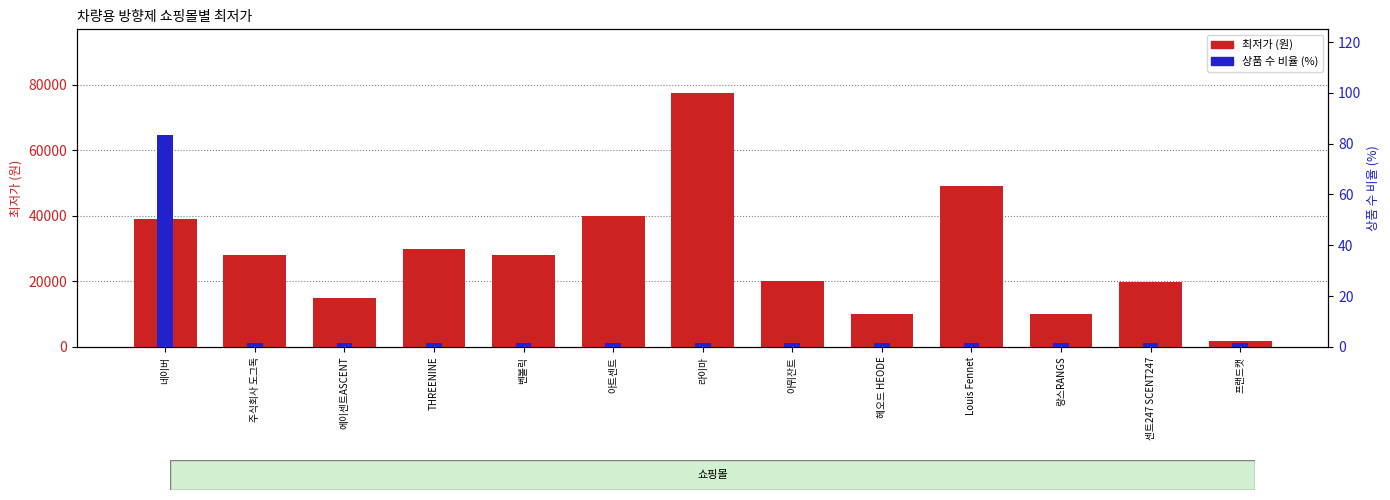

Does the chart contain any negative values?

No